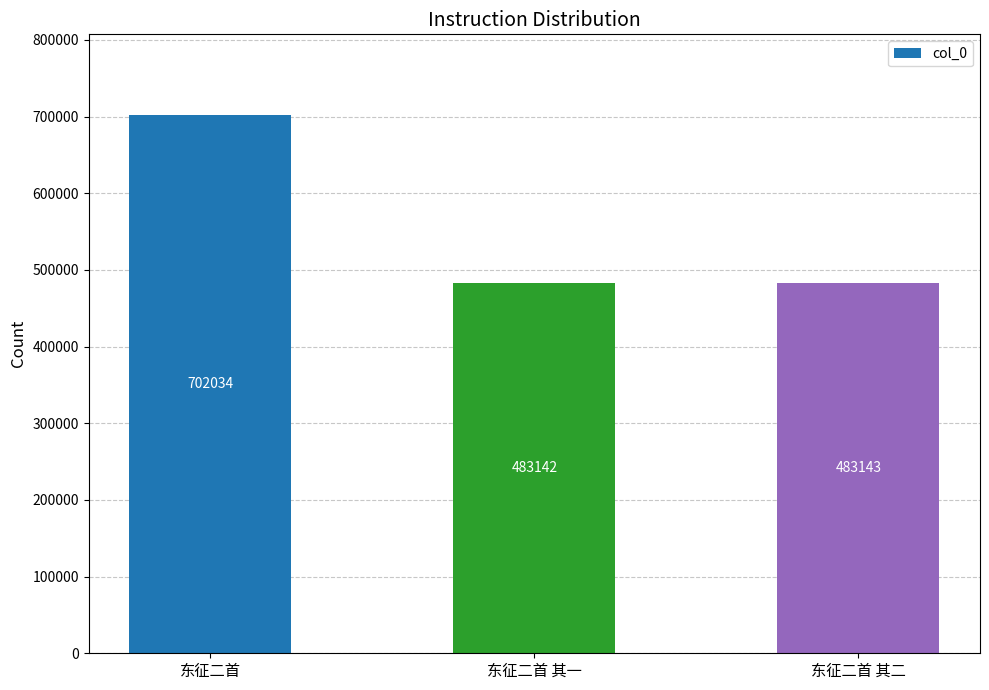

The value at 东征二首 其二 is 483143. True or false?

True